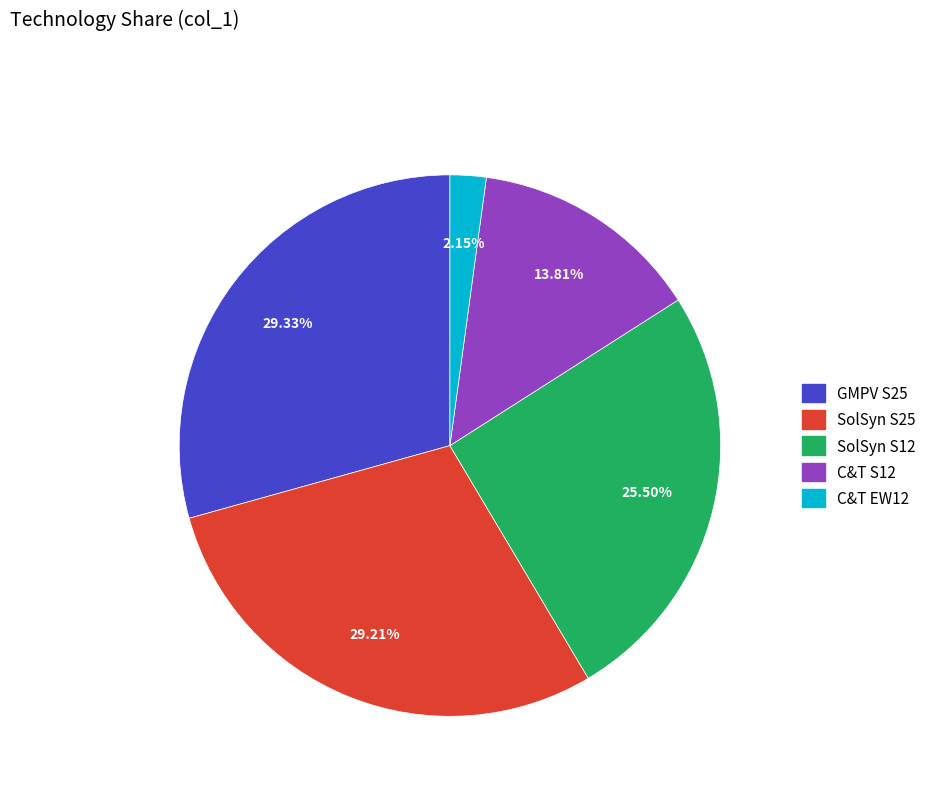

Does SolSyn S25 account for over 50% of the chart?

No